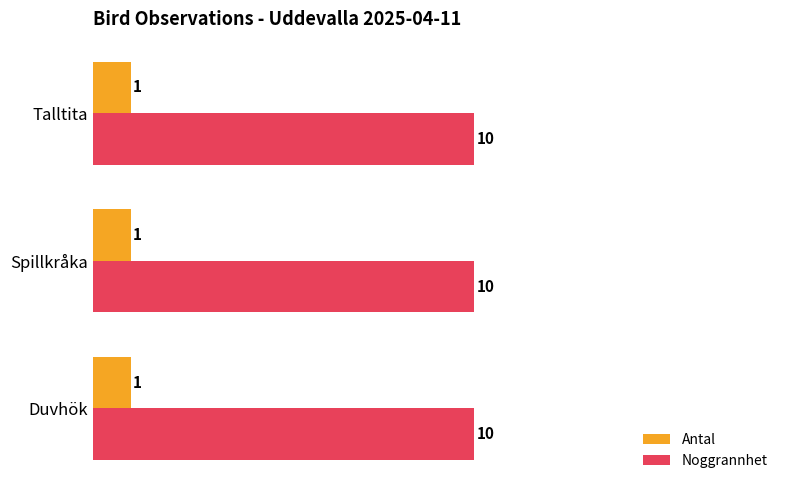

What is the spread (max minus min) of values at Talltita?

9